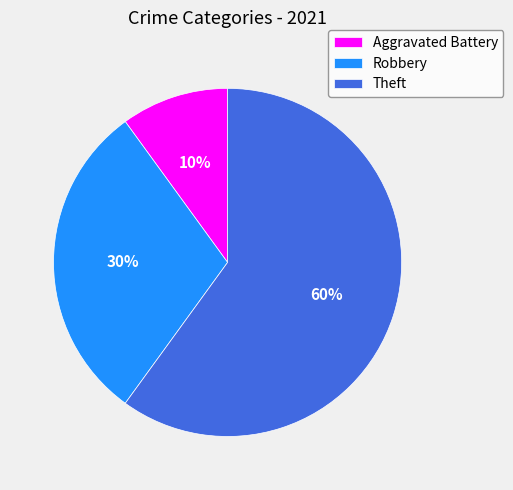

How many slices are in this pie chart?

3